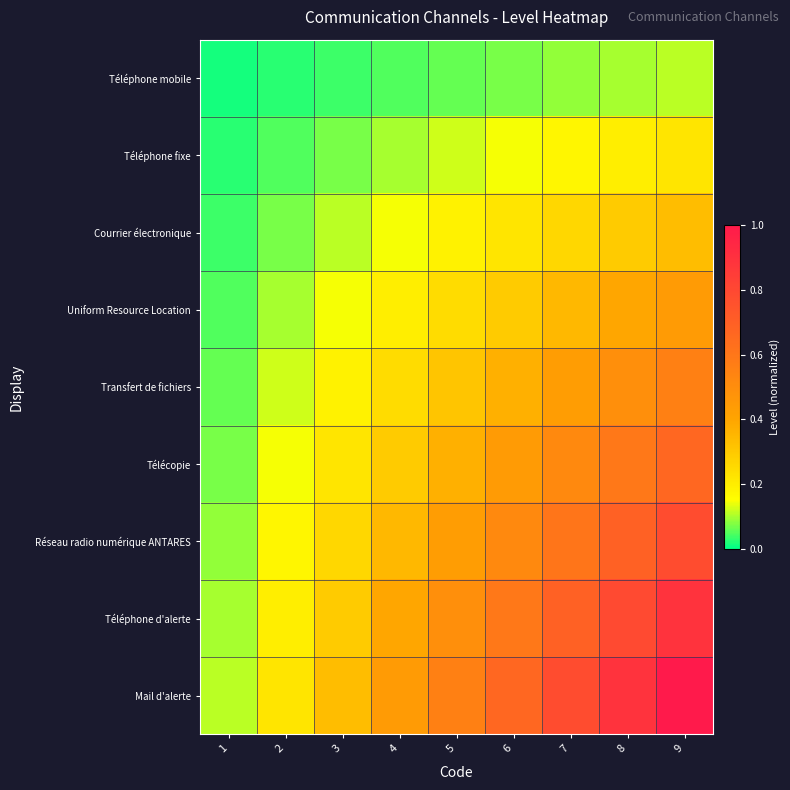

At 4, list the series in order from smallest to largest.

Téléphone mobile, Téléphone fixe, Courrier électronique, Uniform Resource Location, Transfert de fichiers, Télécopie, Réseau radio numérique ANTARES, Téléphone d'alerte, Mail d'alerte